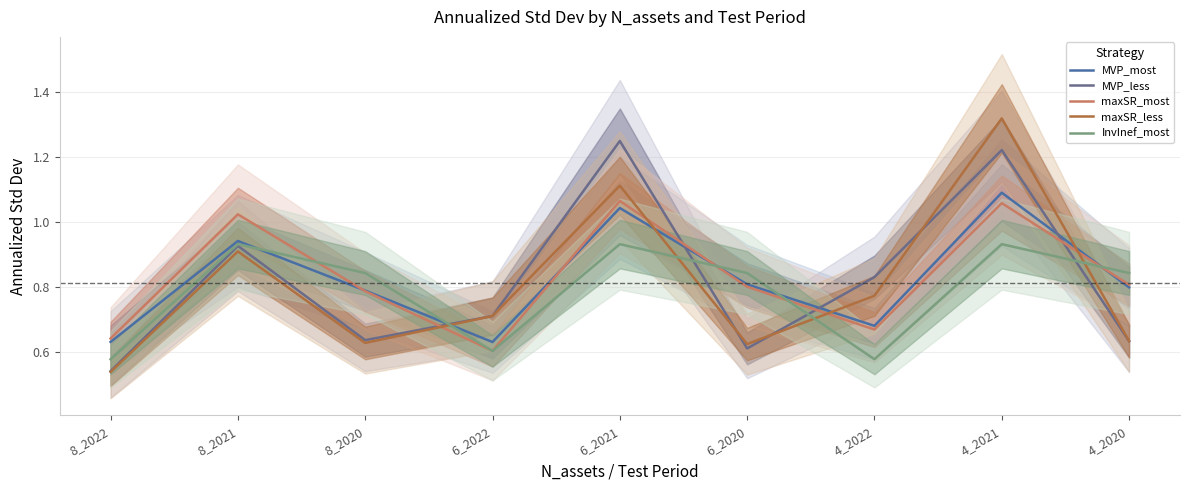

How many times do maxSR_most and InvInef_most cross each other?

5